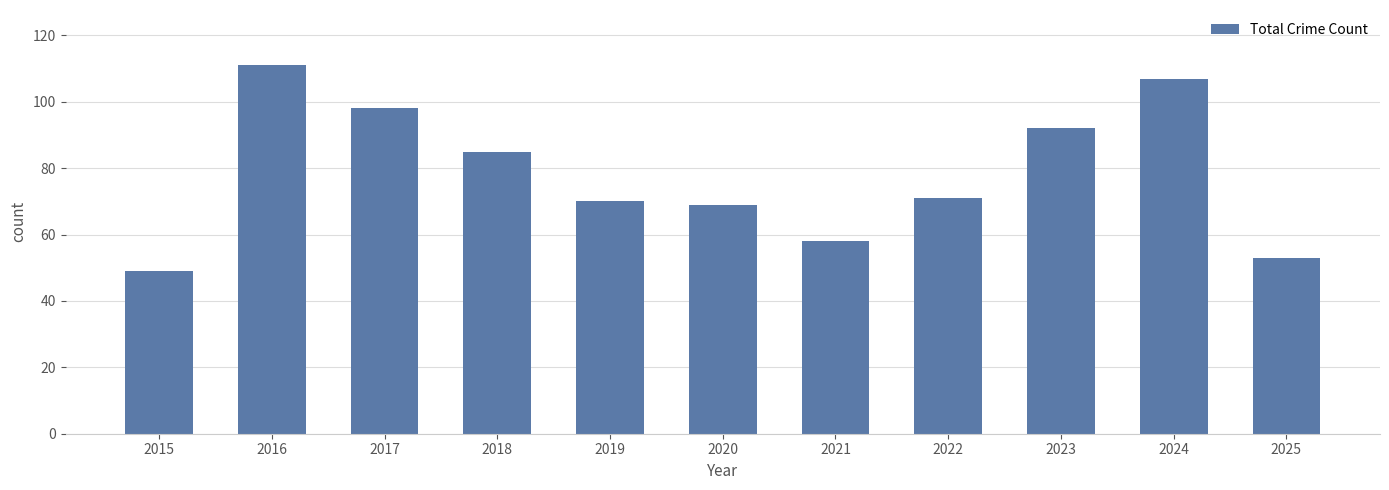

What is the minimum value shown in the chart?

49